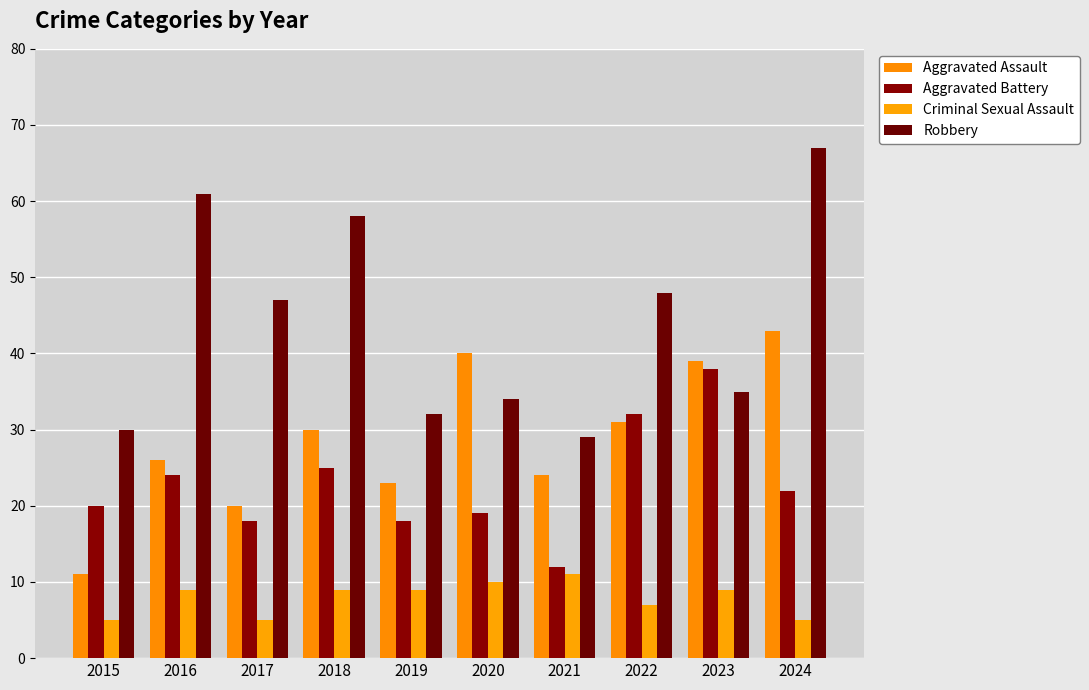

The value of Aggravated Battery at 2017 is 18. True or false?

True